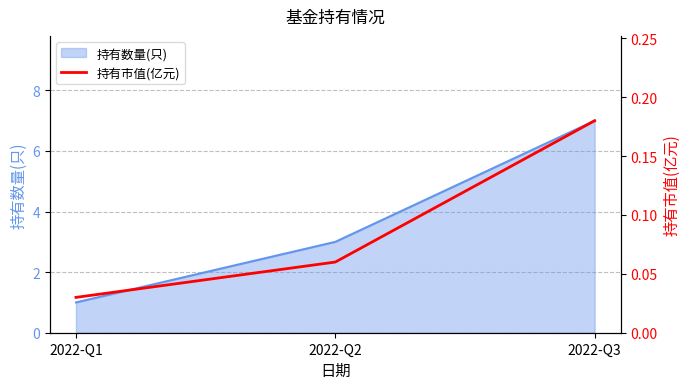

True or false: 持有数量(只) has a value of 3 at 2022-Q2.

True